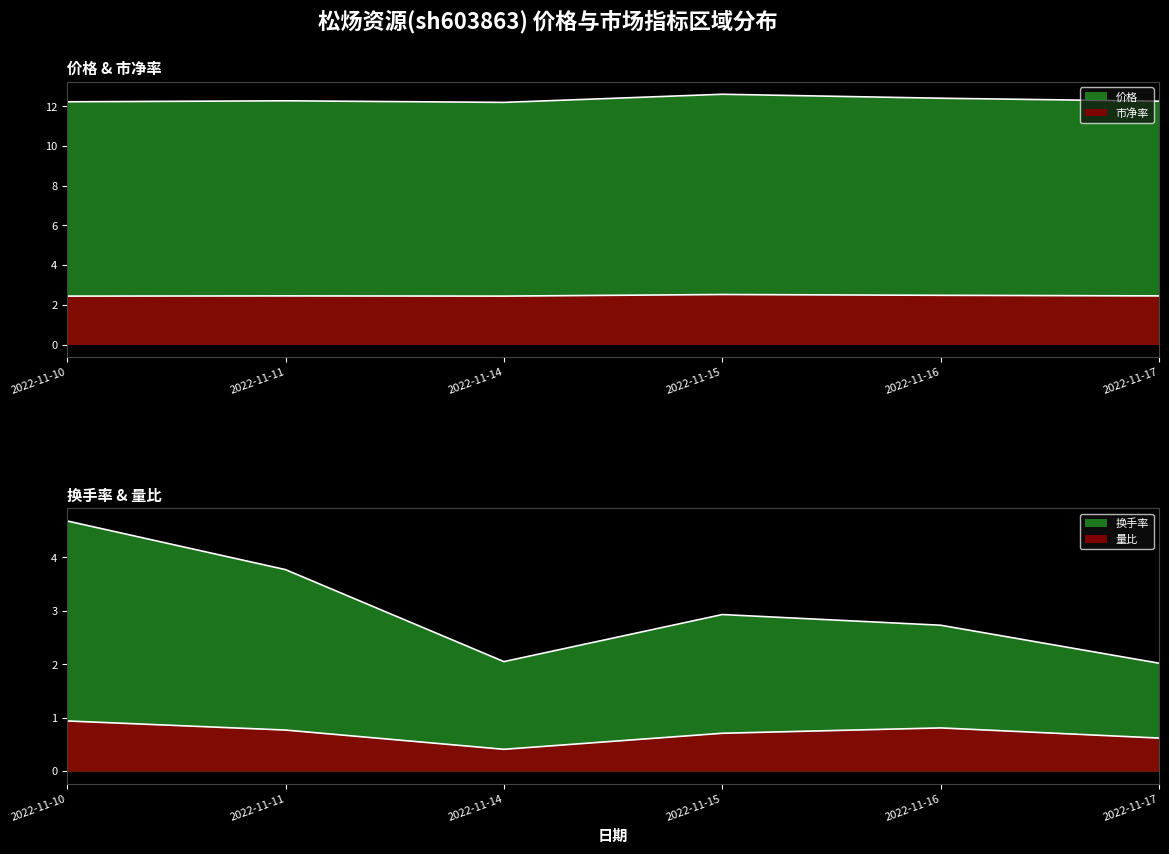

True or false: 市净率 and 价格 intersect in this chart.

False